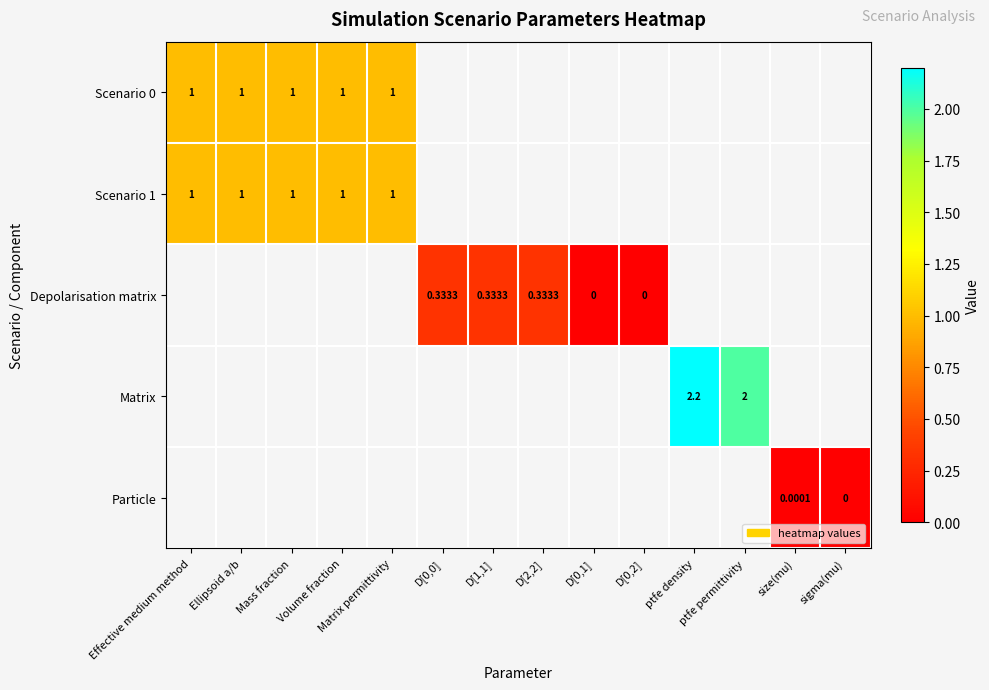

Is the value of Matrix at ptfe density greater than the value of Scenario 0 at Effective medium method?

Yes